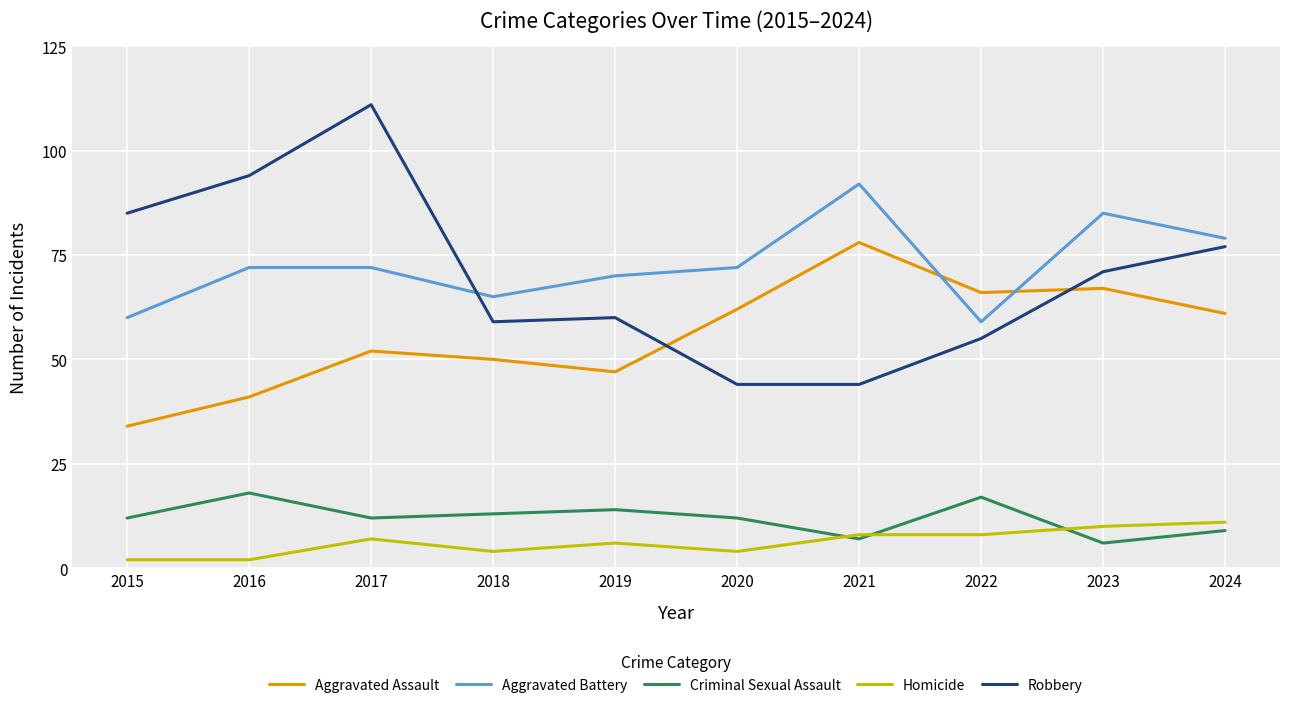

What is the spread (max minus min) of values at 2021?

85